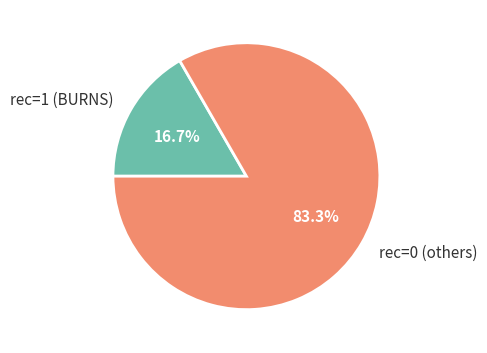

Which slice is the largest?

rec=0 (others)